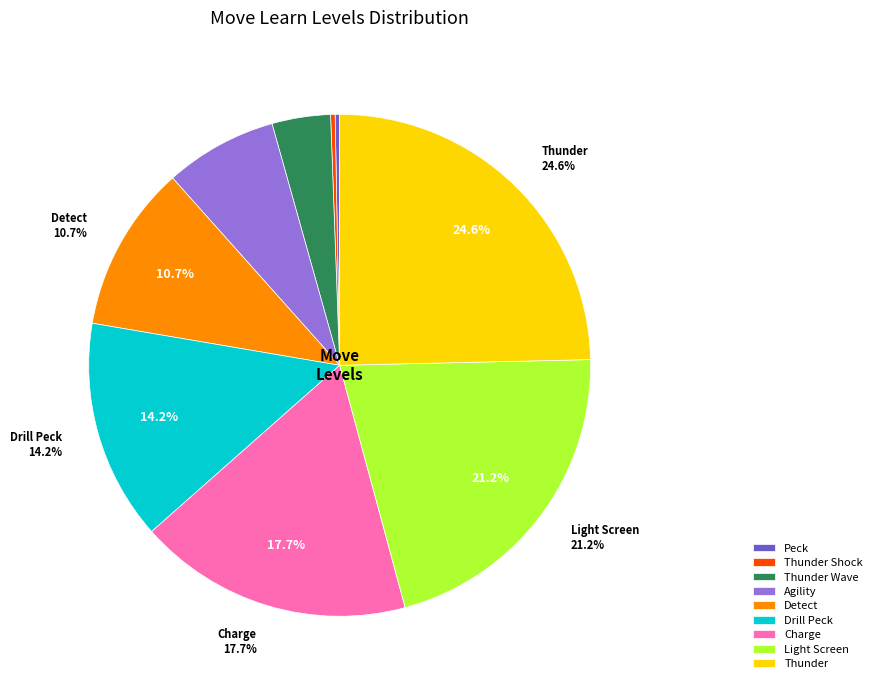

Count the number of slices in the pie.

9